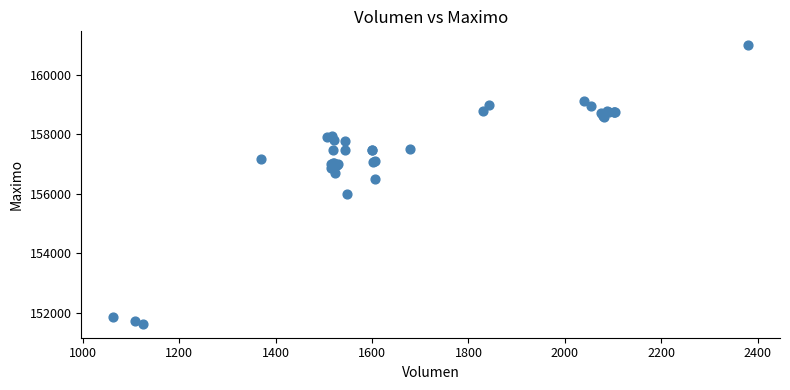

What Y value in the scatter plot is closest to 156316?

156500